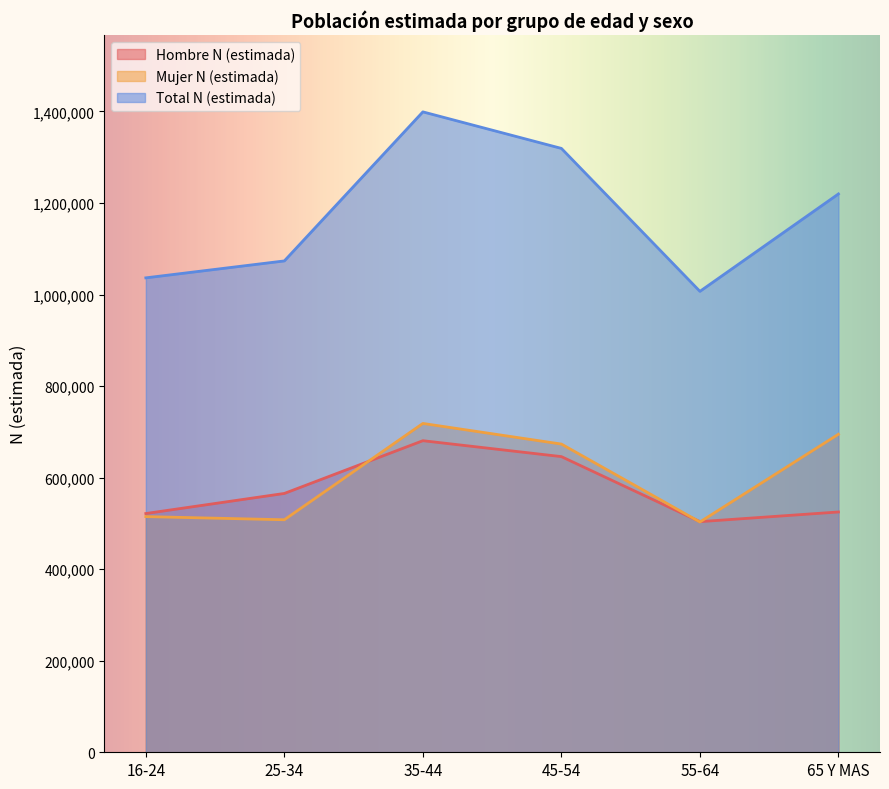

What value does the Hombre N (estimada) series have at 35-44?

680728